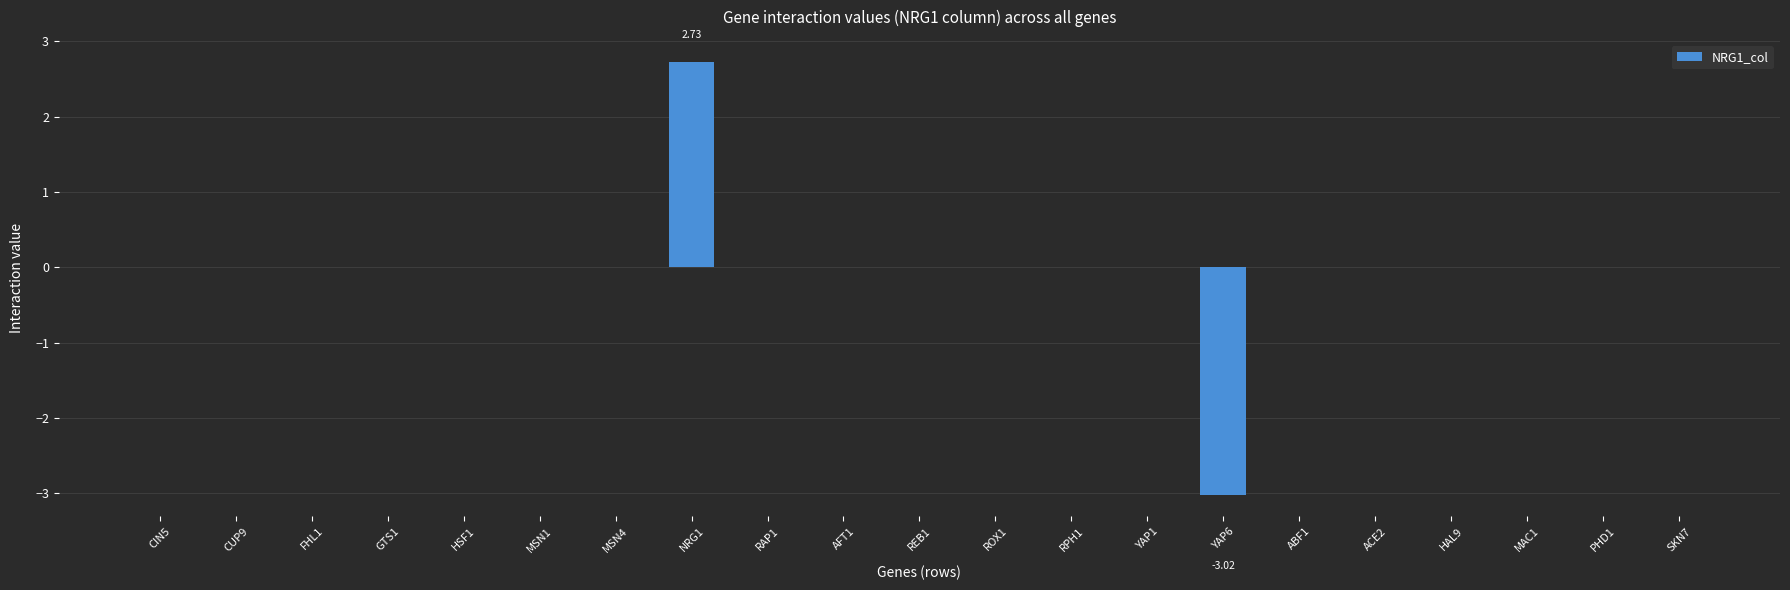

Which has a higher value, NRG1 or SKN7?

NRG1